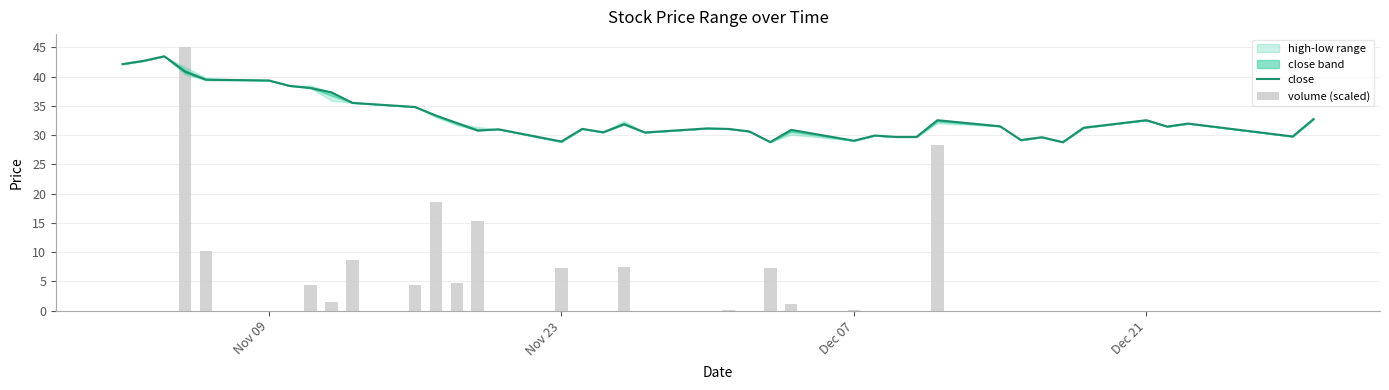

The value of close at 19 is 14.2. True or false?

False